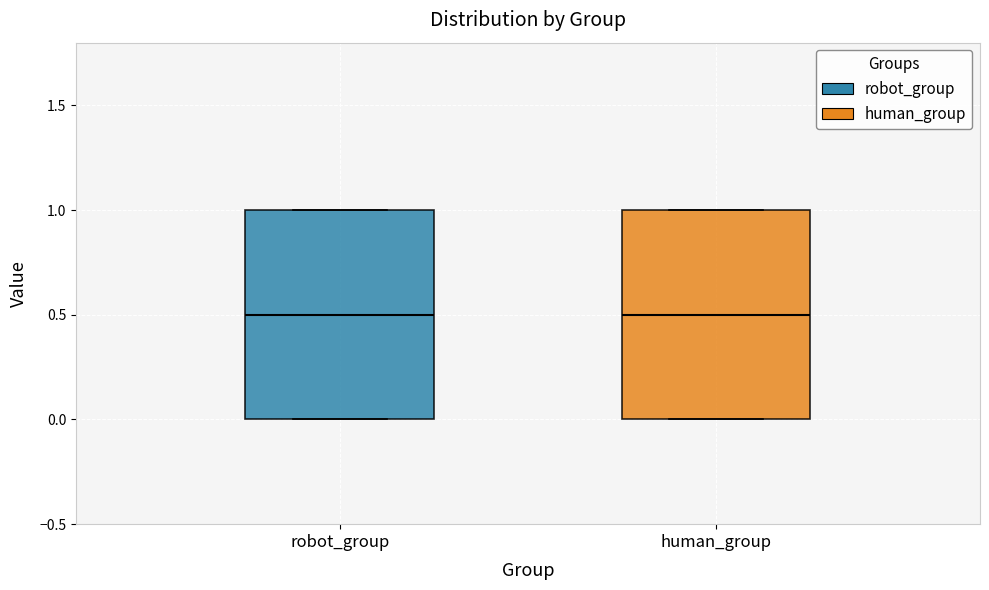

Reading left to right, read every box against the y-axis: the position of its median line, the range the box covers, and the ends of its whiskers. The values are not printed on the chart, so give them approximately, as read against the axis.

robot_group: median 0.5, box 0.0 to 1.0, whiskers 0.0 to 1.0
human_group: median 0.5, box 0.0 to 1.0, whiskers 0.0 to 1.0